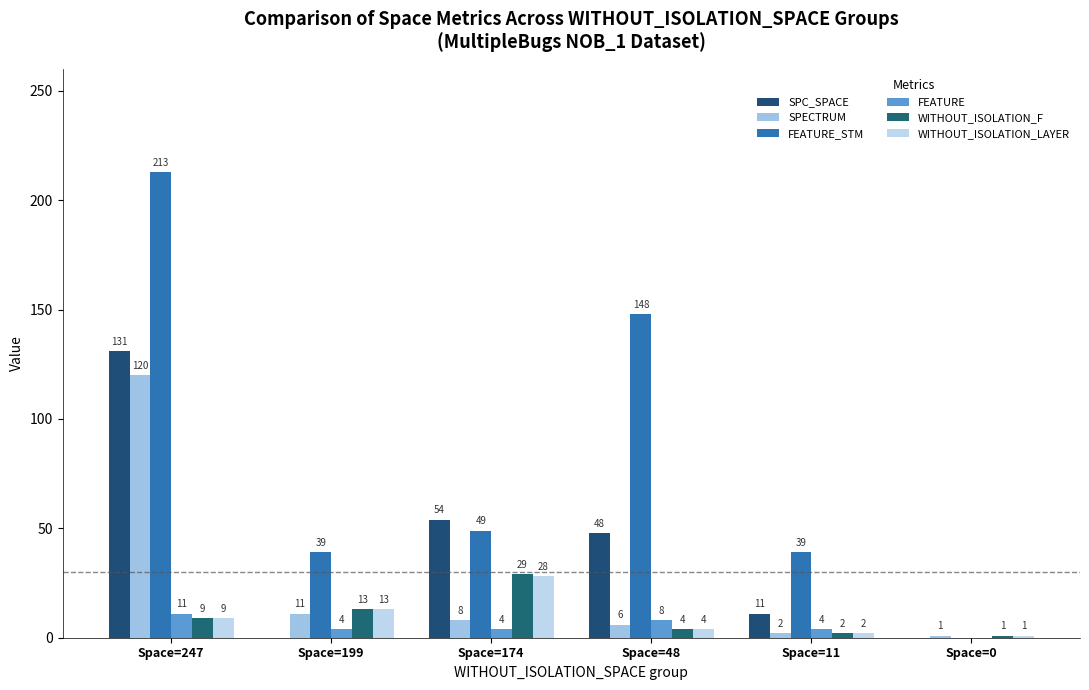

How many series are shown in this chart?

6